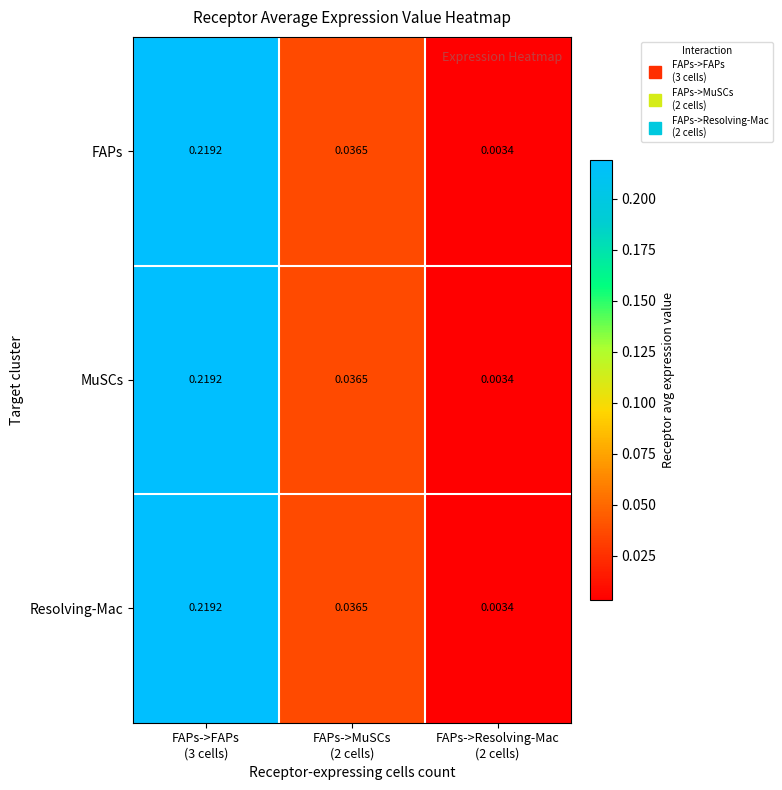

Rank the series by their maximum value, from highest to lowest.

FAPs, MuSCs, Resolving-Mac